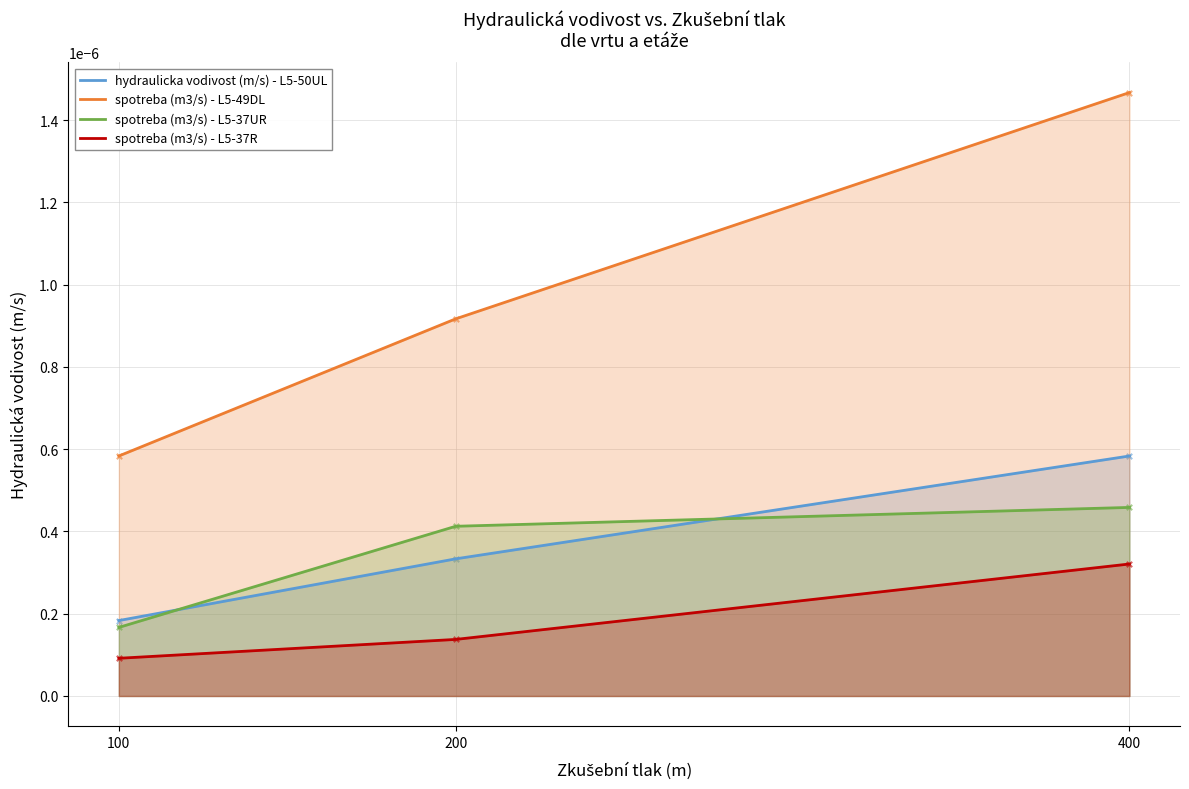

Which series has the largest total across all categories?

spotreba (m3/s) - L5-49DL